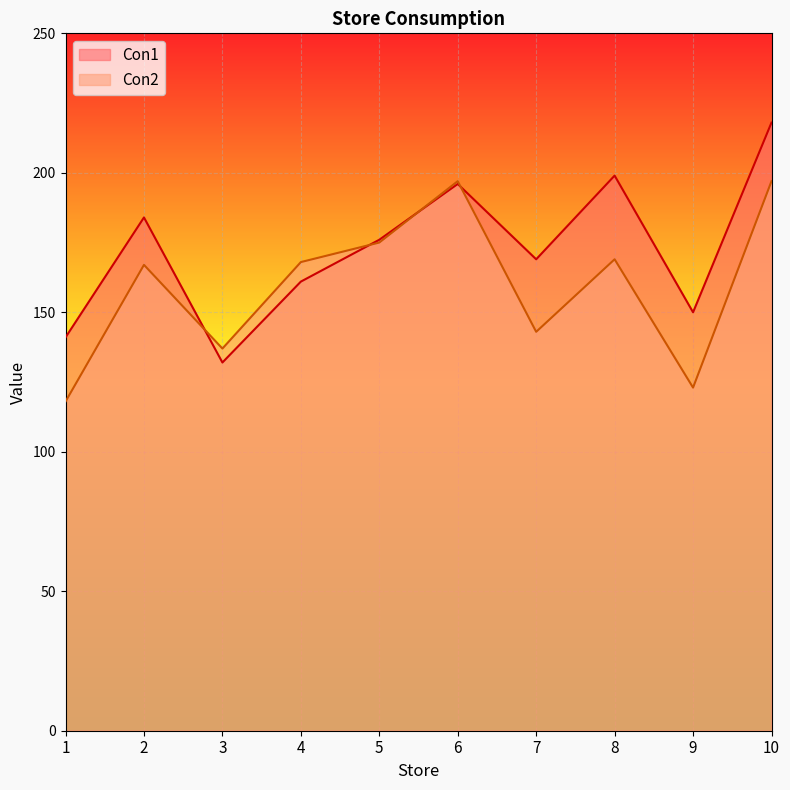

What is the value of the Con1 point at the 3rd from the left?

132